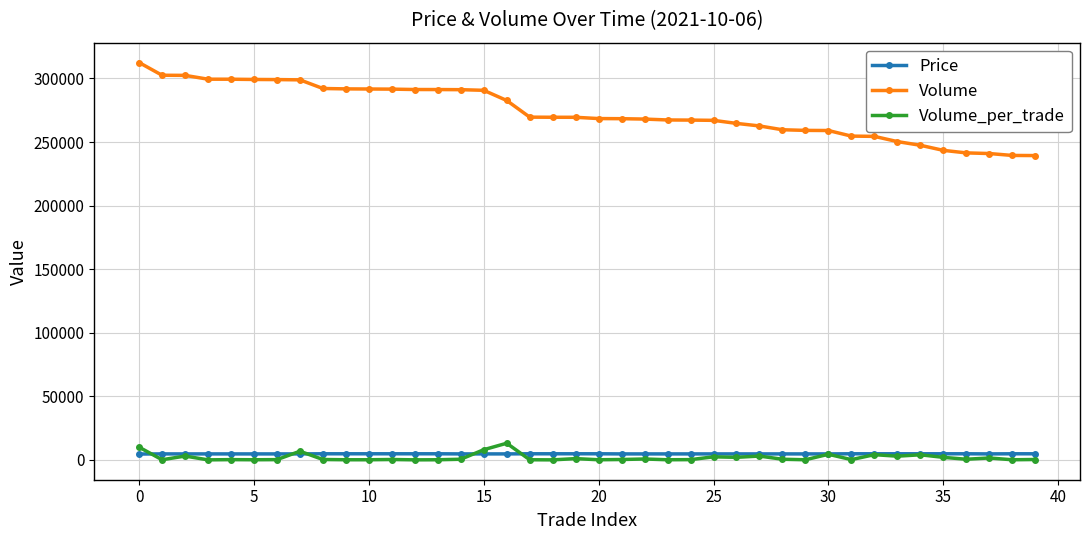

At how many categories does at least one series exceed 218443?

40